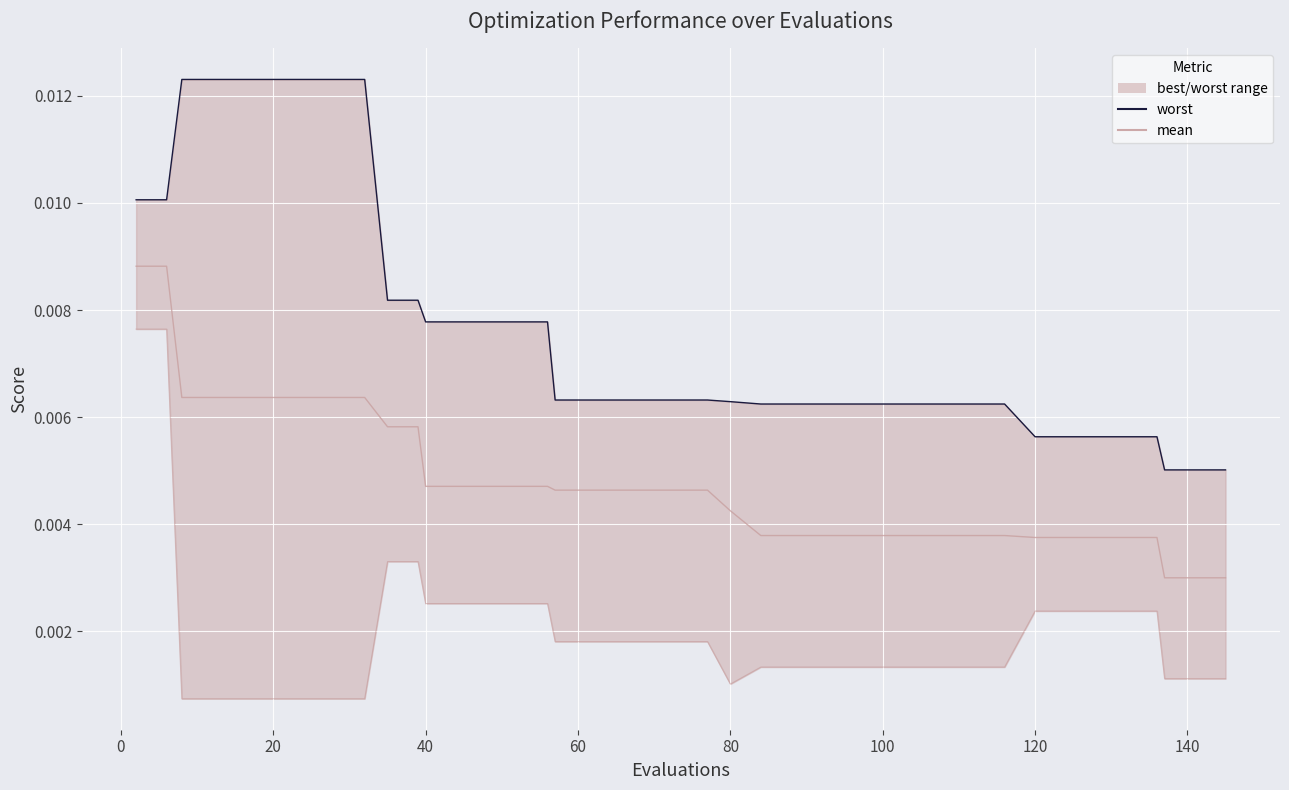

How many series are shown in this chart?

3